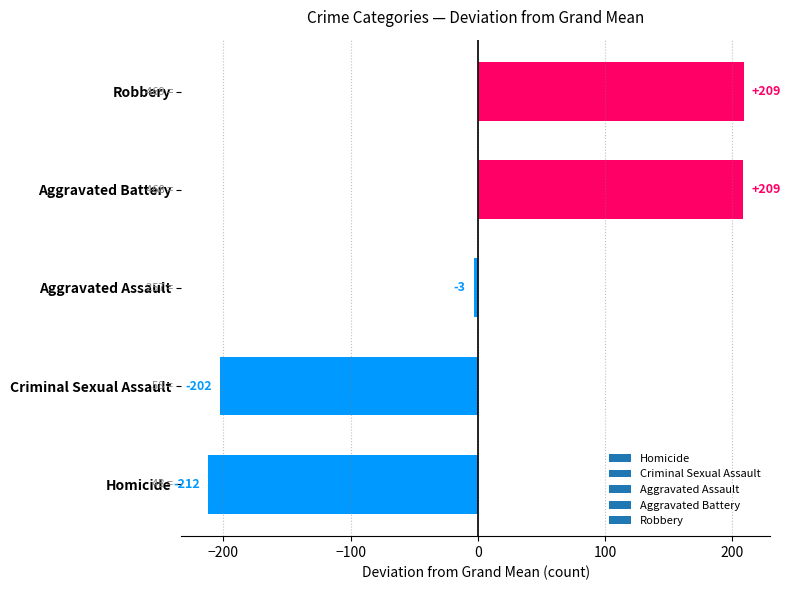

Between Criminal Sexual Assault and Aggravated Assault, which is larger?

Aggravated Assault